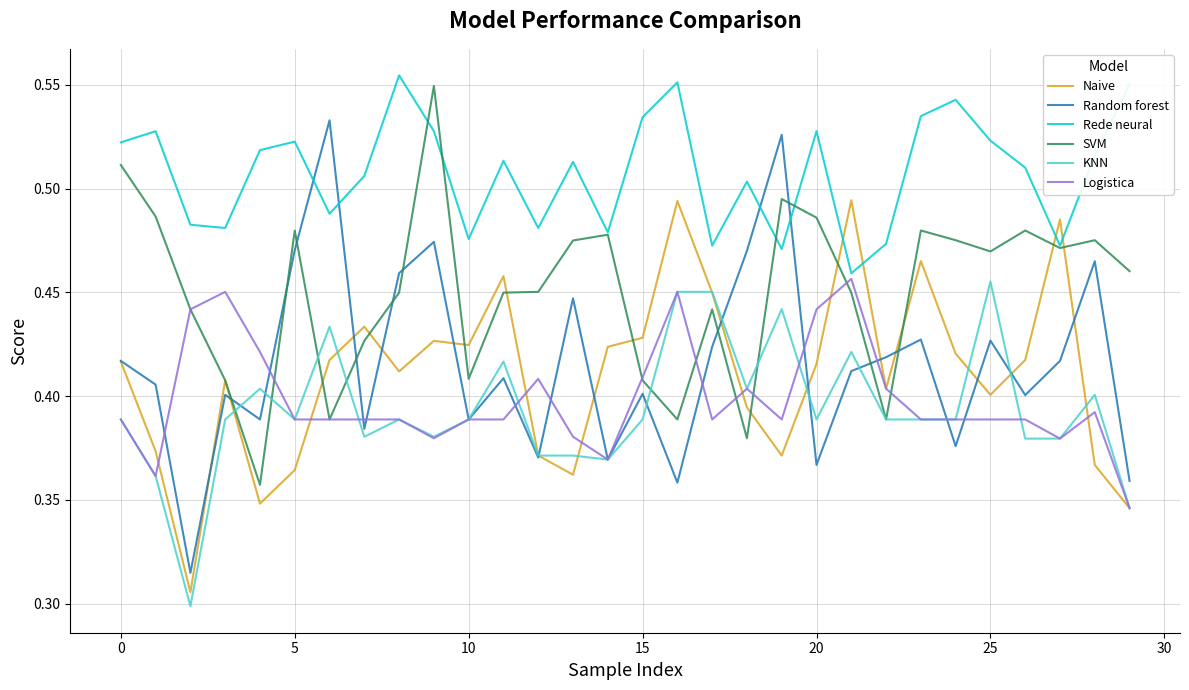

Which series has the widest spread of values?

Random forest